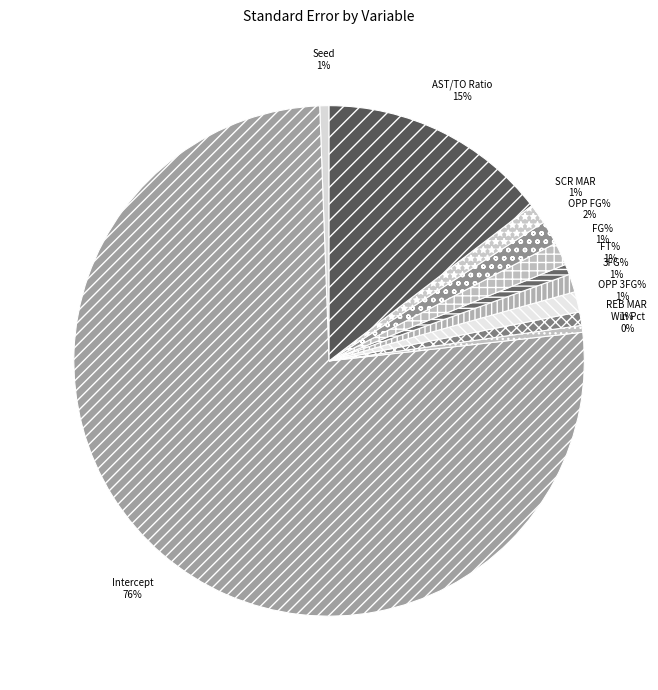

What percentage is the SCR MAR slice, to the nearest percent?

1%